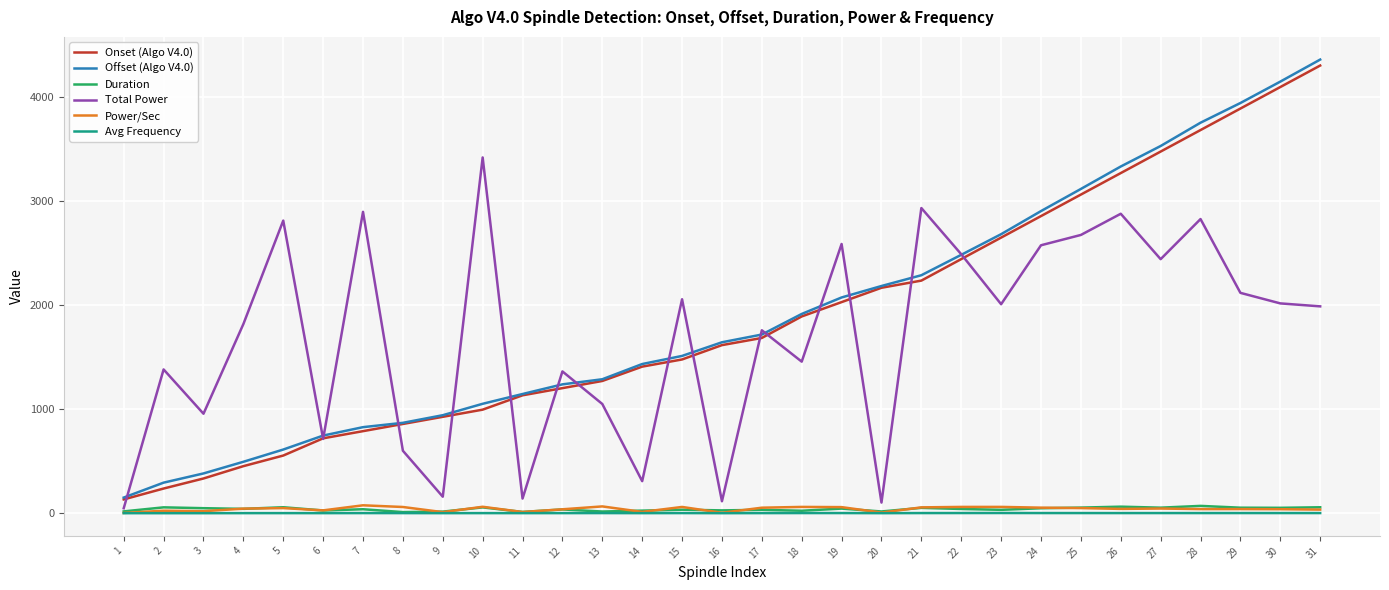

True or false: Duration and Onset (Algo V4.0) cross at least once.

False